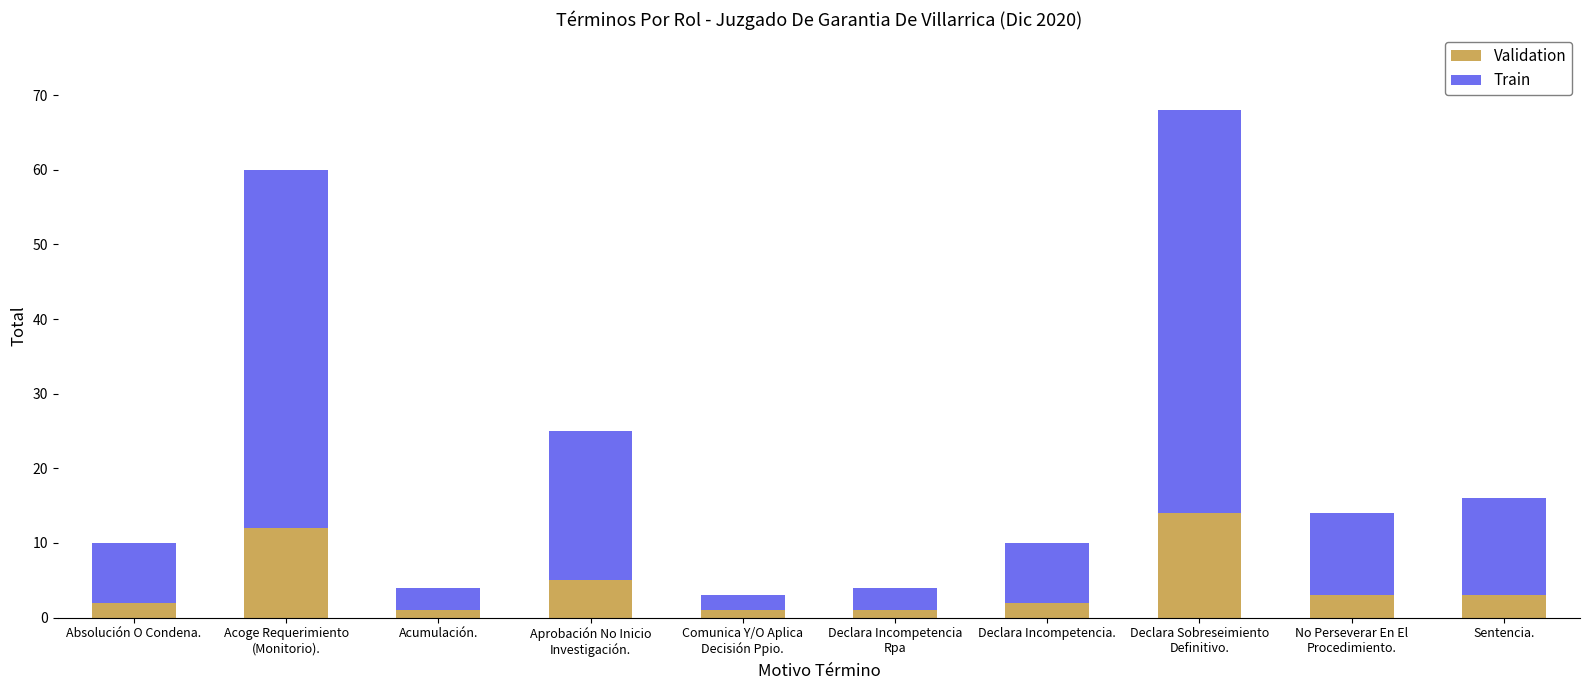

How many data points does each series have?

10